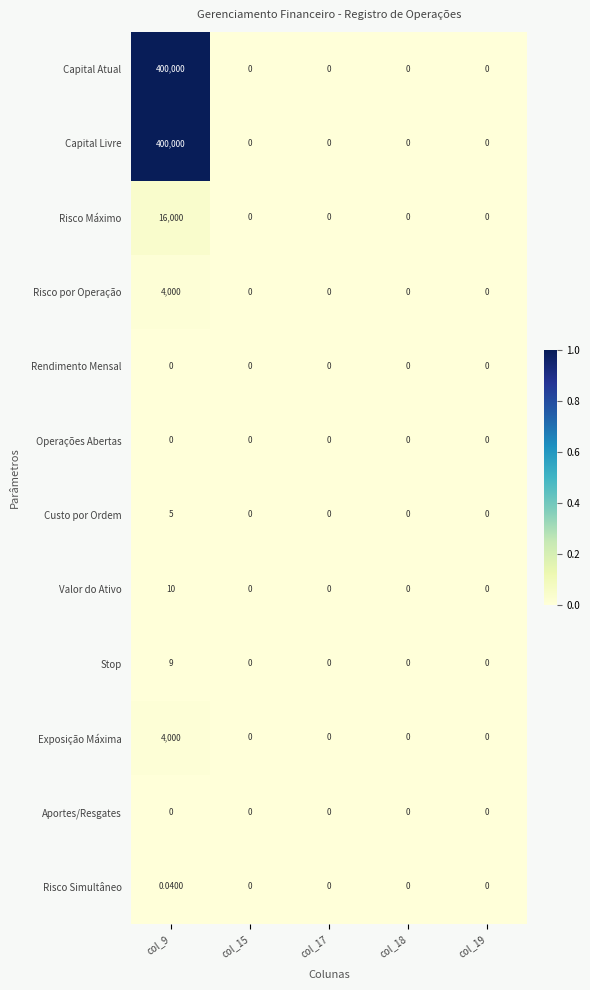

Count the number of categories in the chart.

5